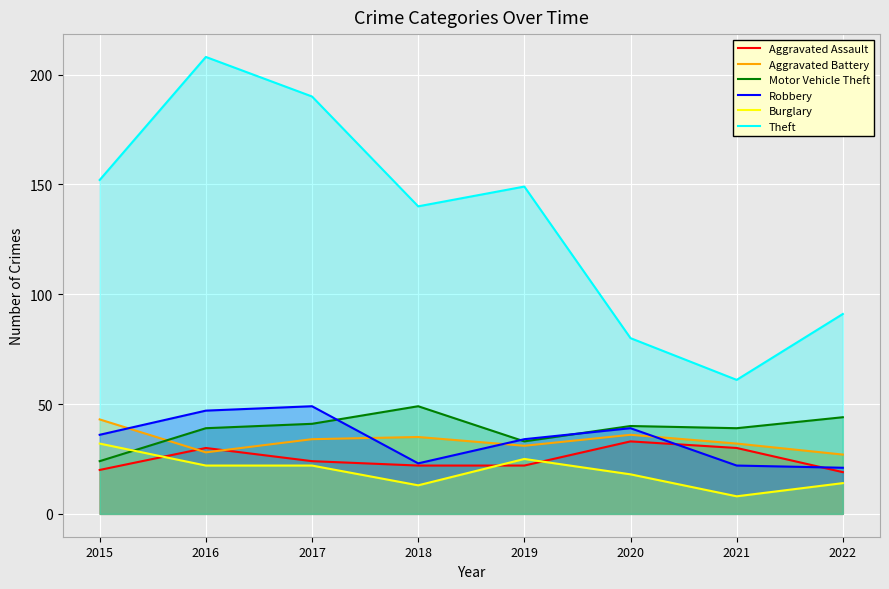

At which label does Theft first exceed 149?

2015